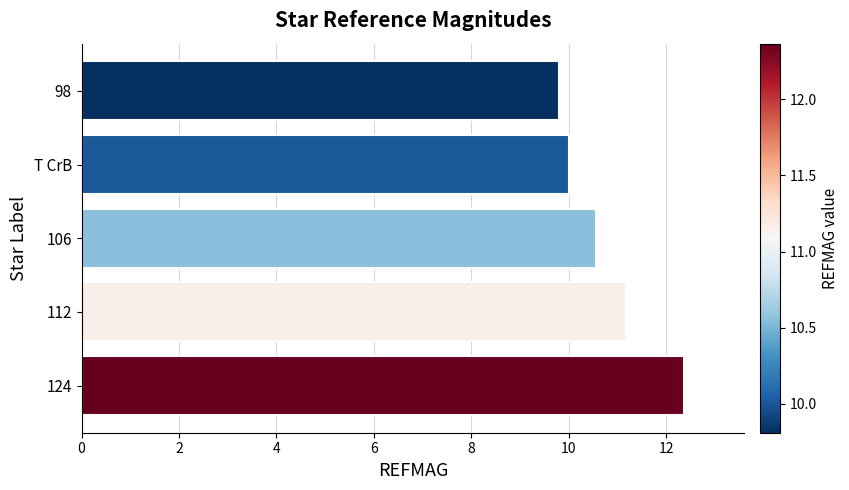

How many bars are there in total?

5